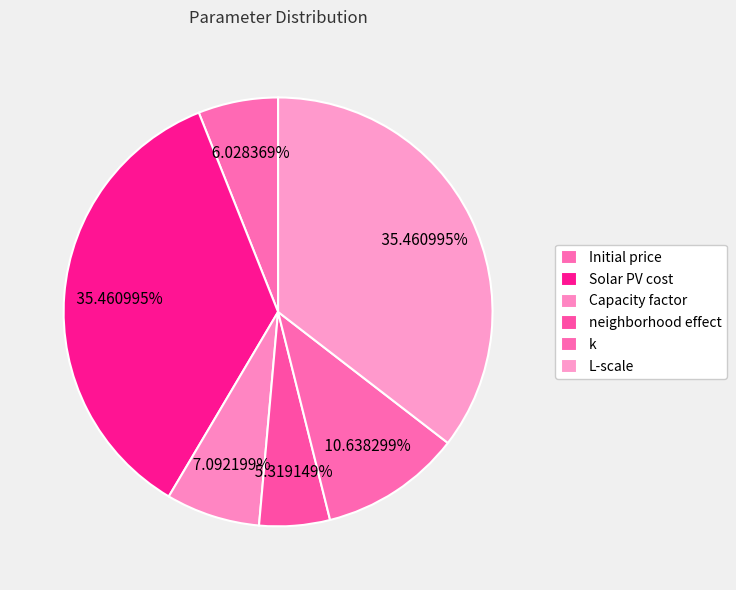

How many segments does this pie chart have?

6